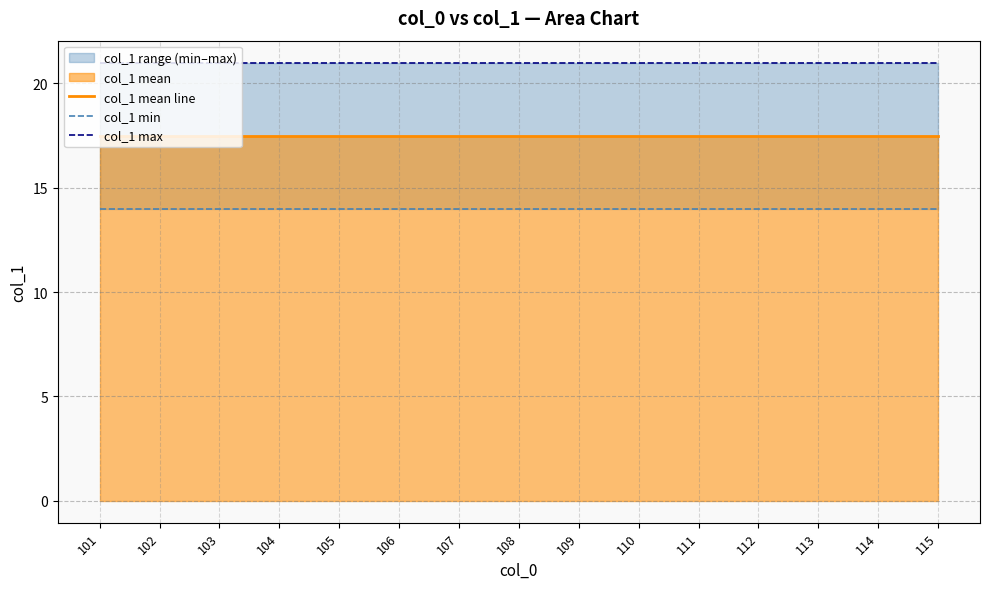

True or false: col_1 mean line and col_1 min cross at least once.

False